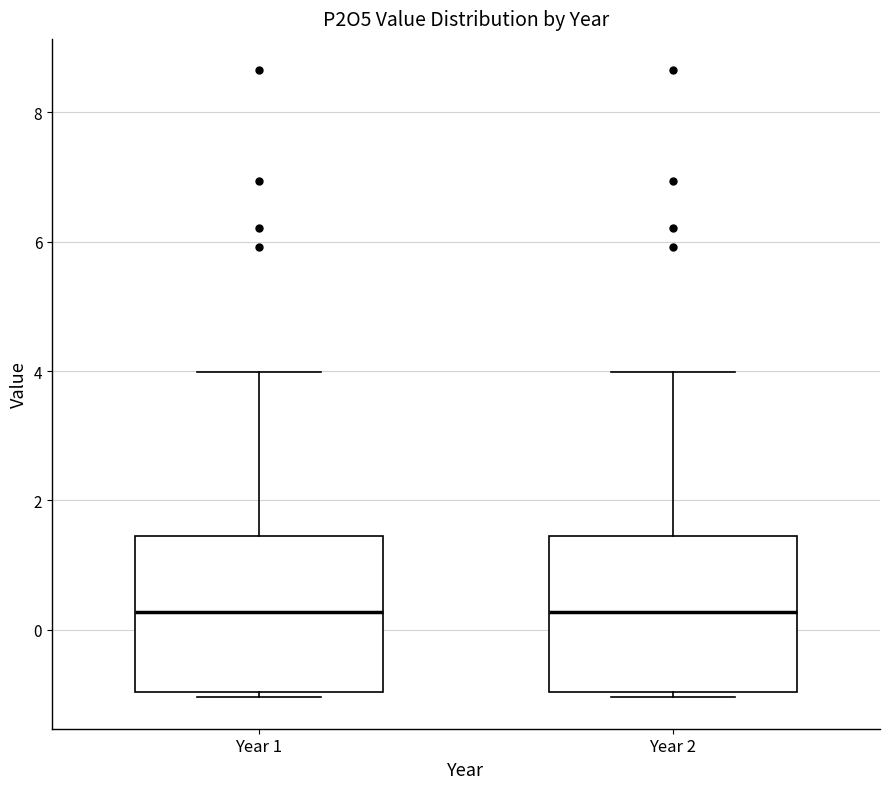

Where does the median line of the box for Year 2 sit on the y-axis? The values are not printed on the chart, so give them approximately, as read against the axis.

0.2